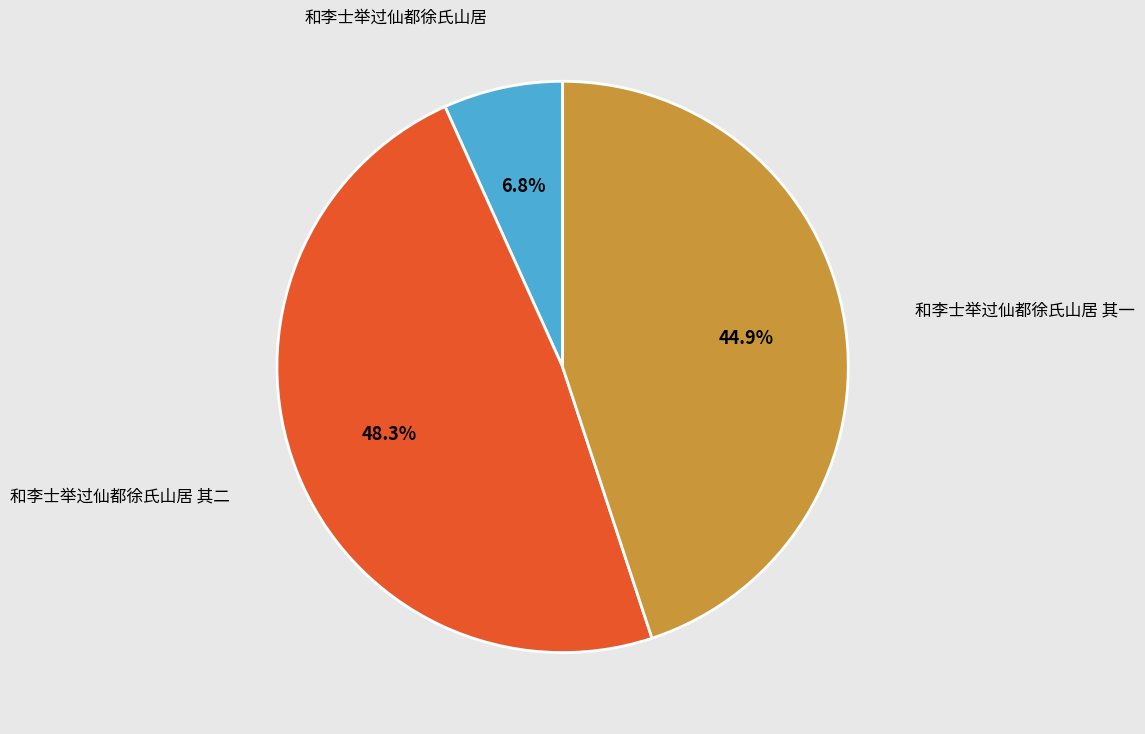

Is there a majority slice in this chart?

No